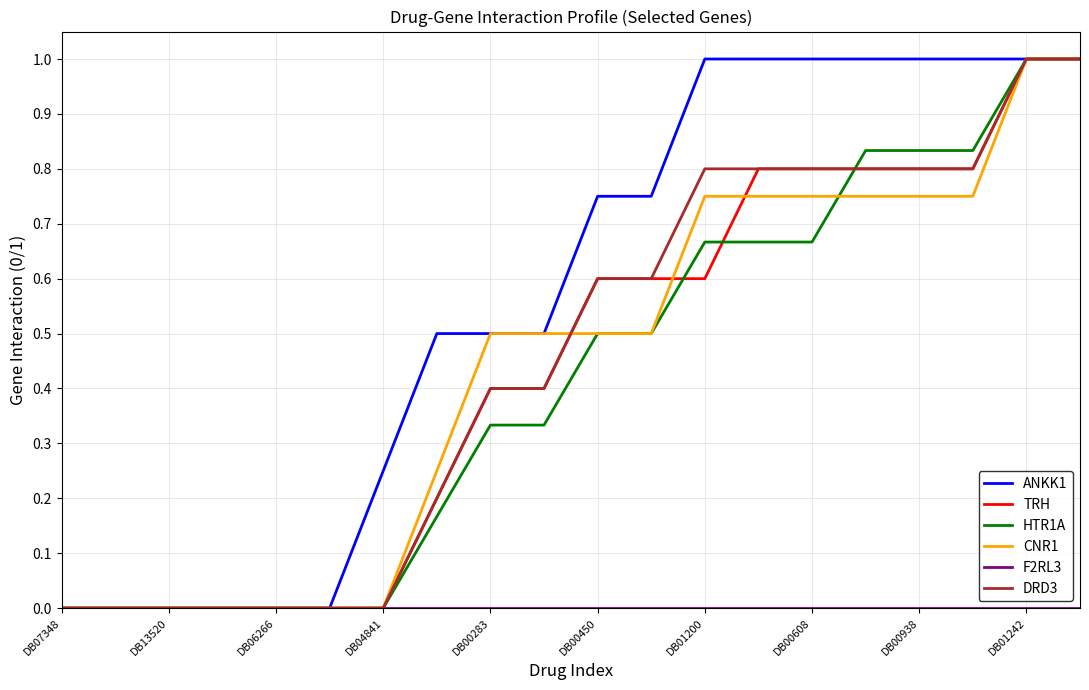

Count the number of categories in the chart.

20